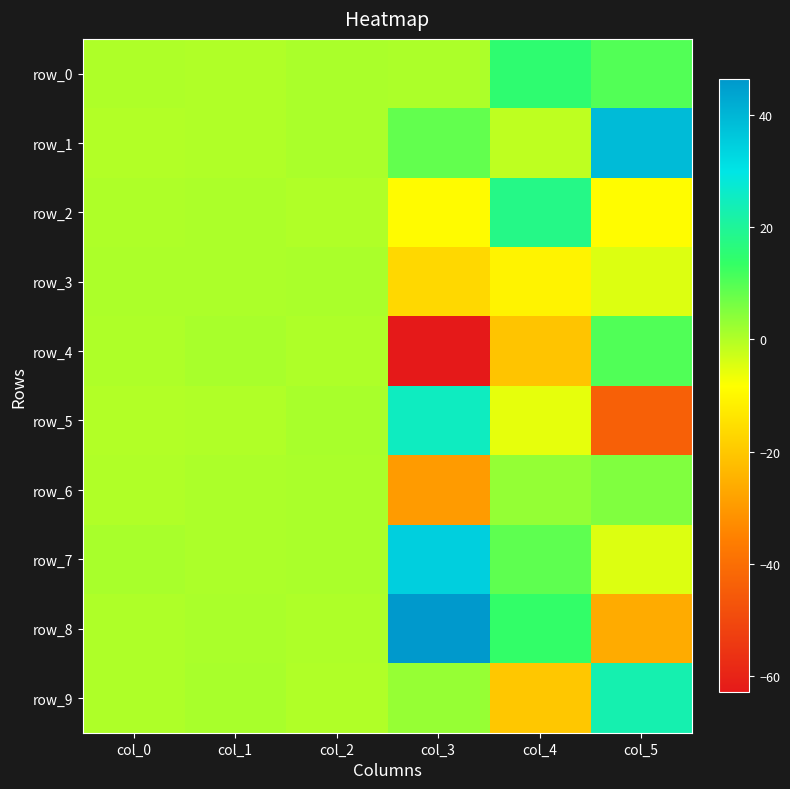

At which category does the chart reach its minimum across all series?

col_3